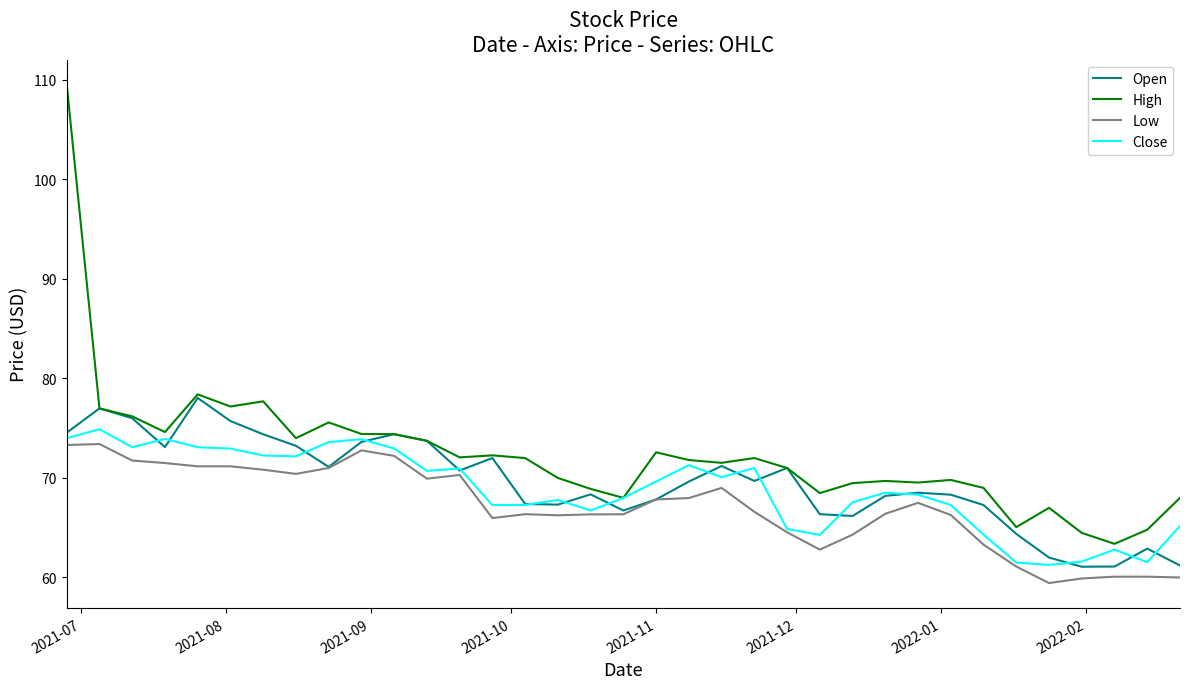

Which series has the largest total across all categories?

High